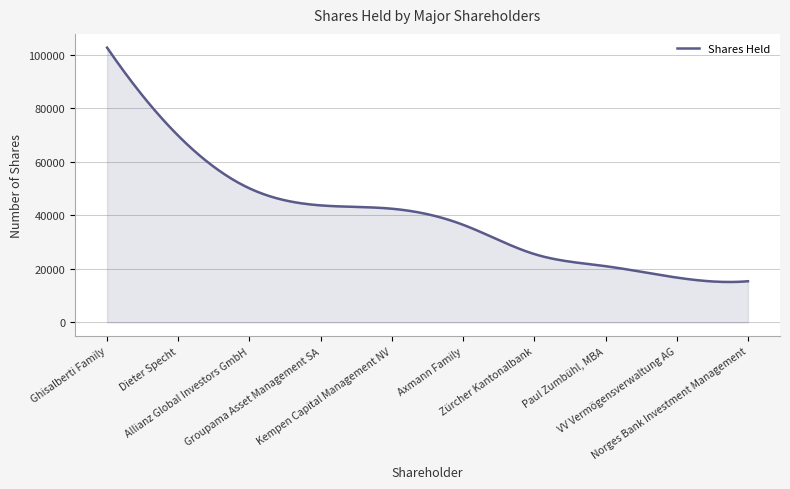

What is the smallest value displayed?

15099.3